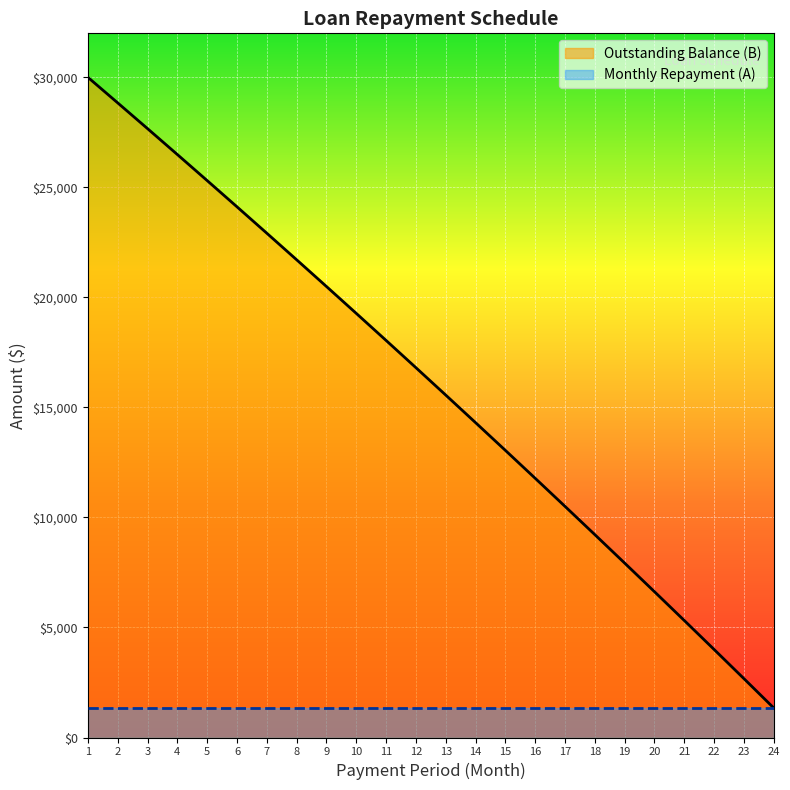

List the labels in order of value, largest first.

1, 2, 3, 4, 5, 6, 7, 8, 9, 10, 11, 12, 13, 14, 15, 16, 17, 18, 19, 20, 21, 22, 23, 24